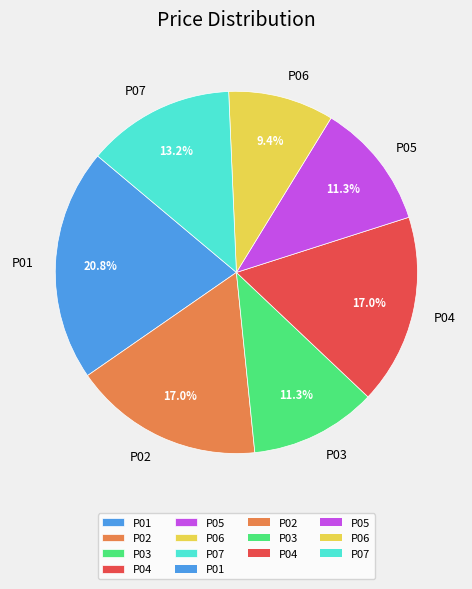

The P05 slice represents 17% of the pie. True or false?

False